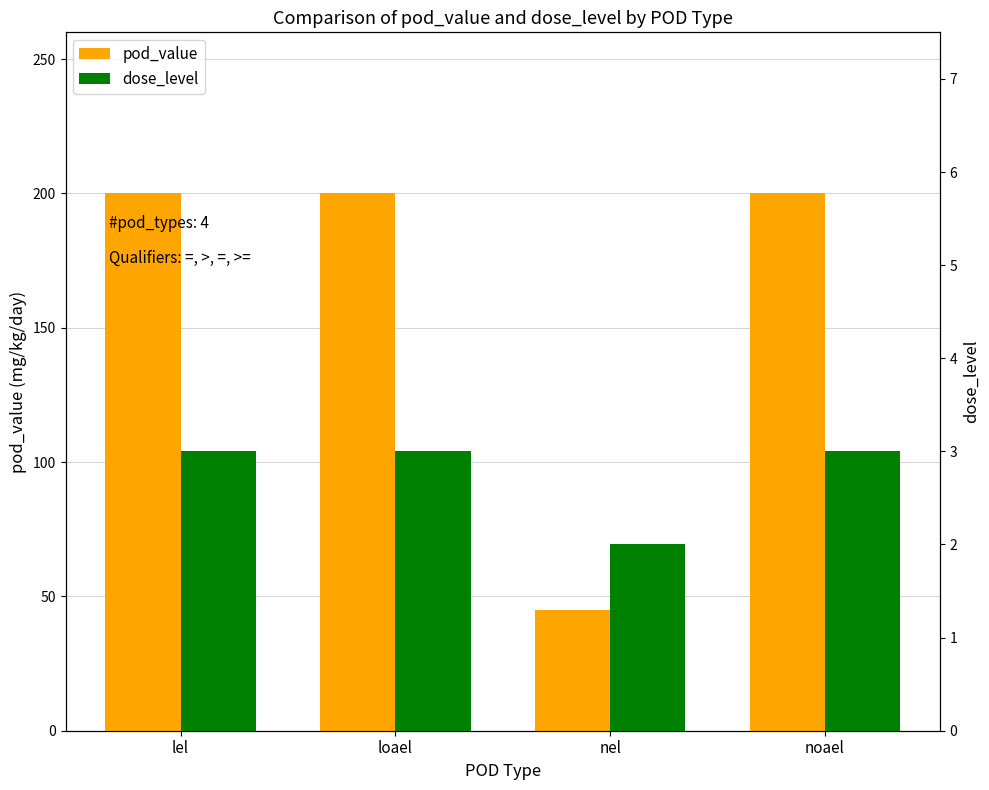

What position from the right is lel?

4